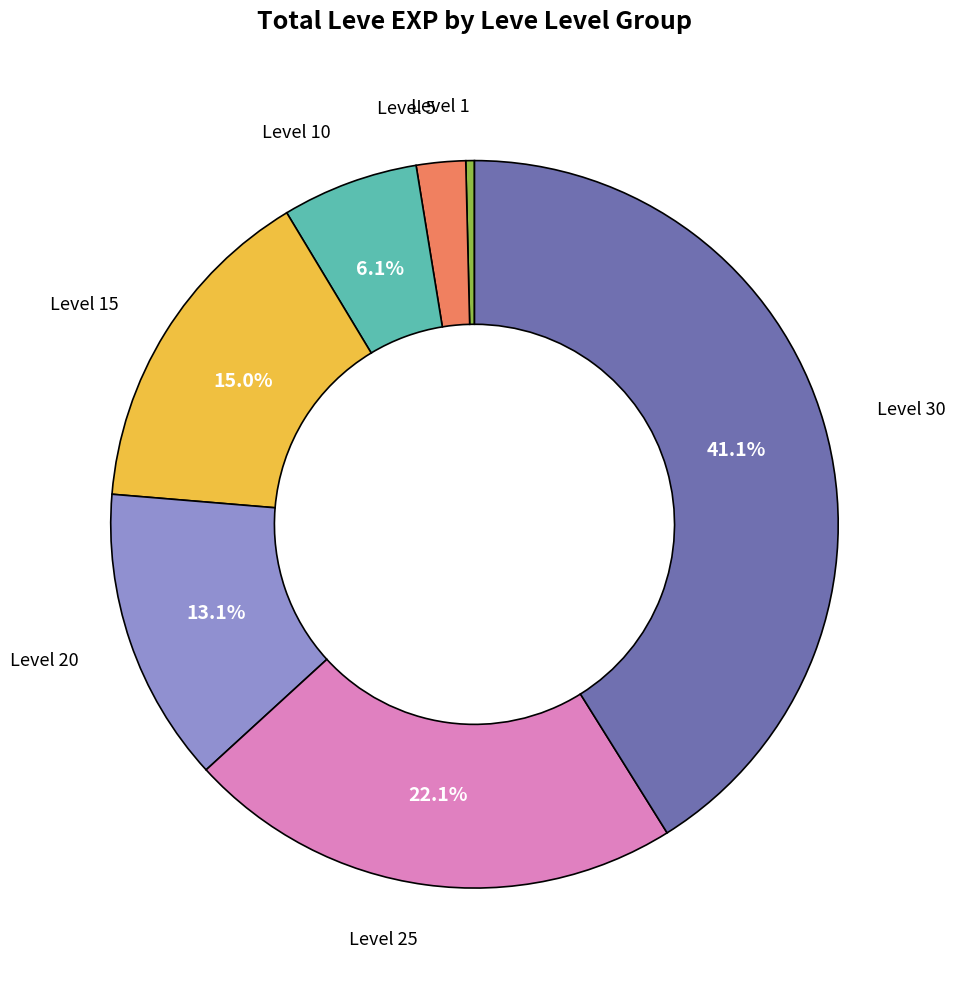

Does any single category account for the majority?

No